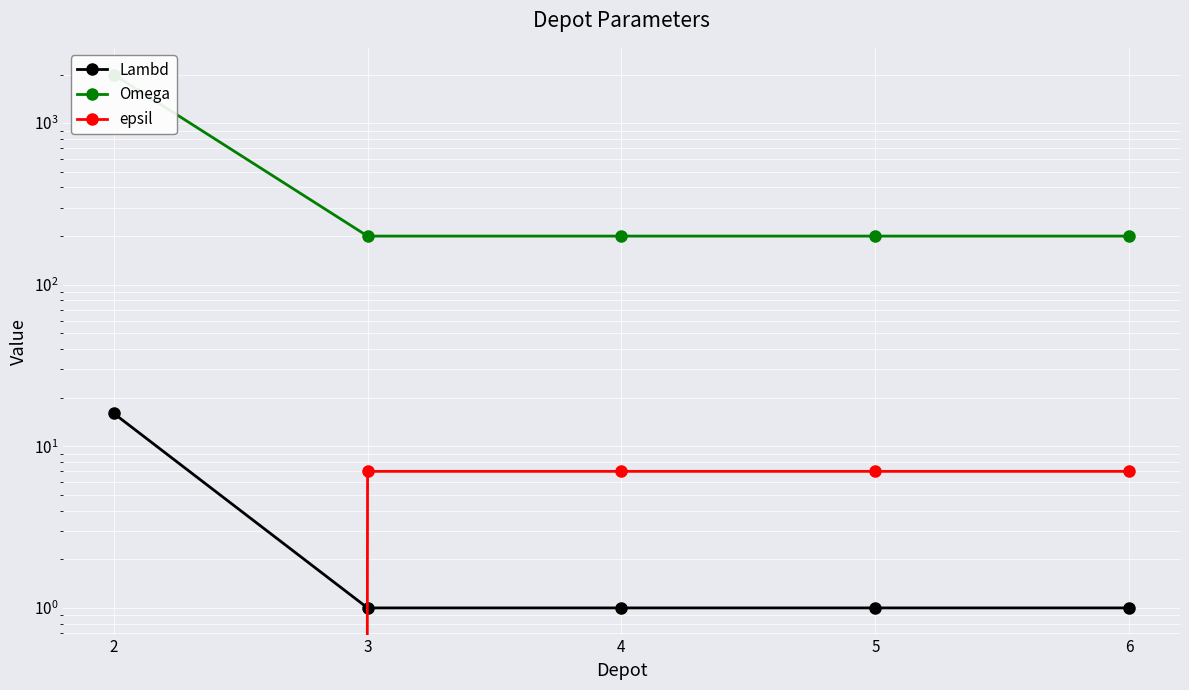

How many distinct data groups are displayed?

3